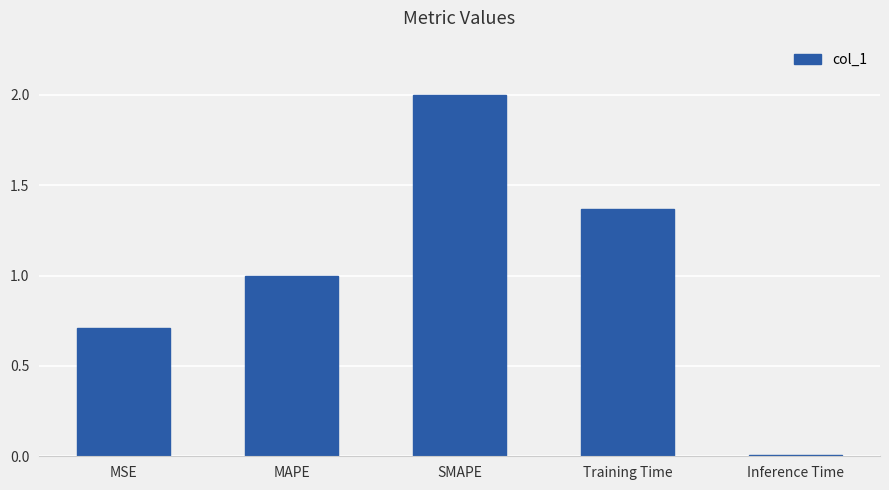

Which category has the lowest value across all series?

Inference Time